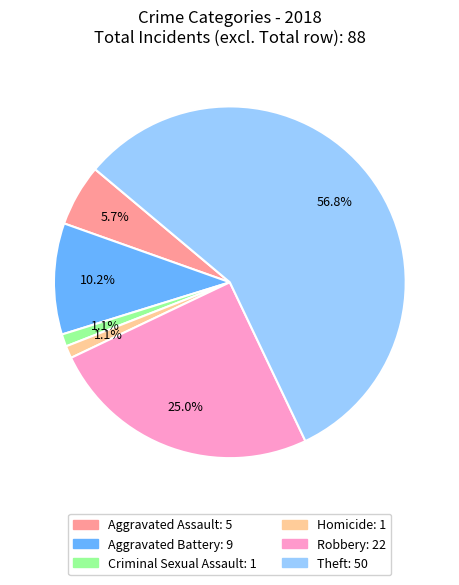

Count the number of slices in the pie.

6